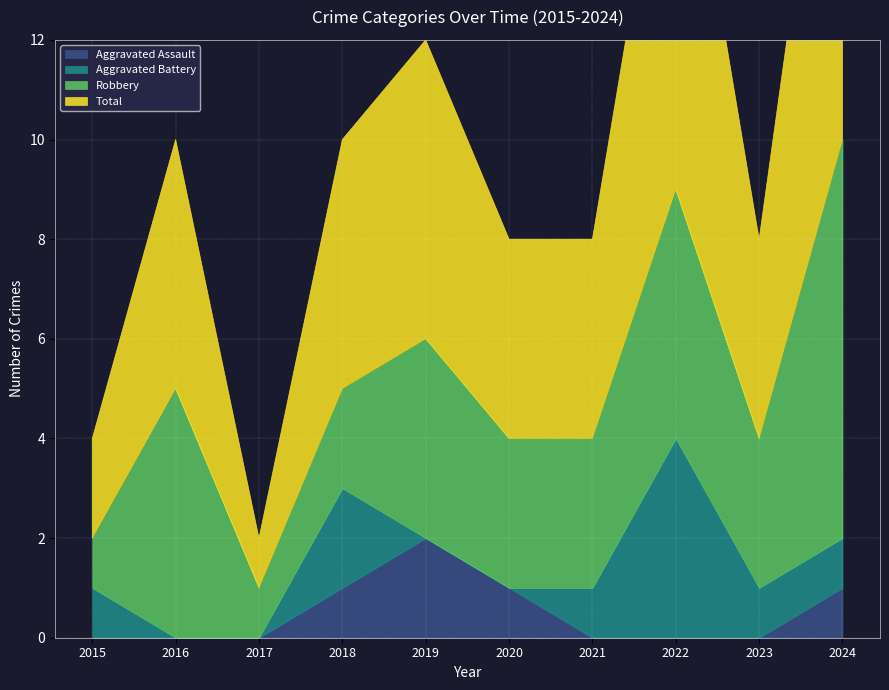

True or false: Aggravated Assault and Robbery intersect in this chart.

False